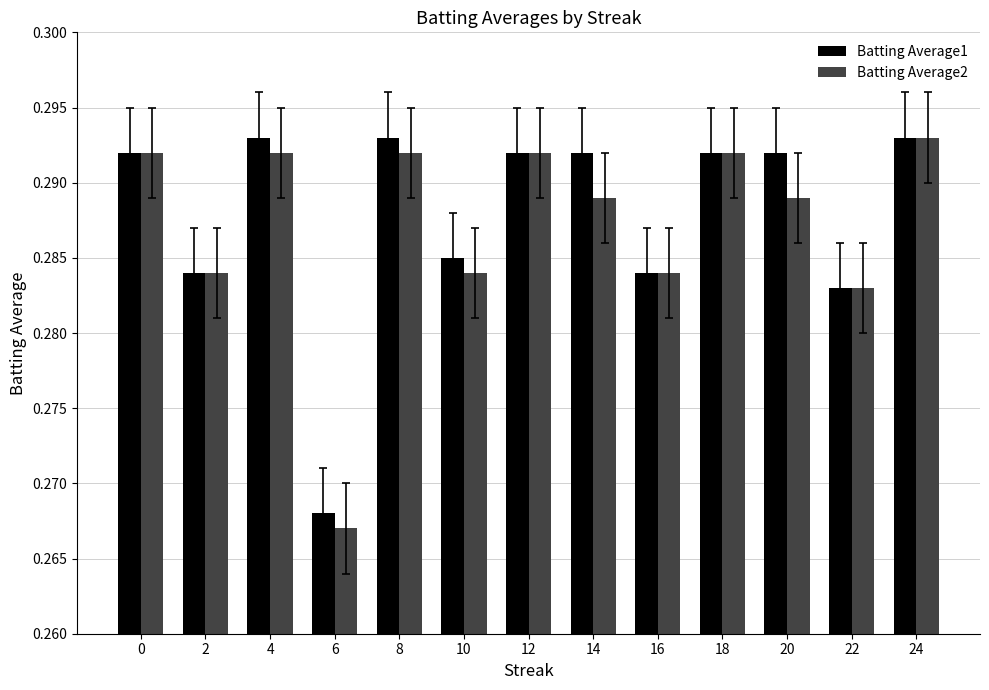

Is it true that Batting Average1 equals 0.5 at 4?

False